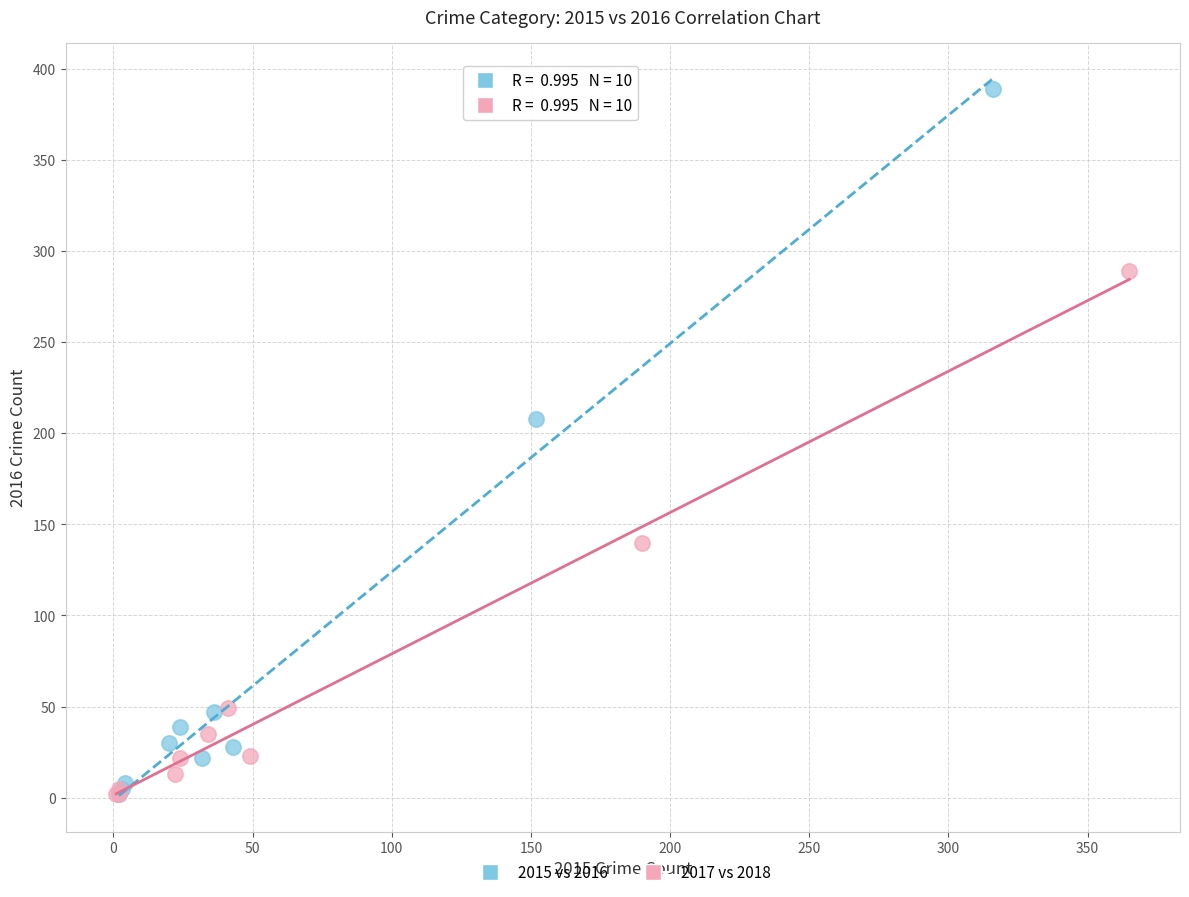

Which series reaches the maximum Y coordinate?

2015 vs 2016